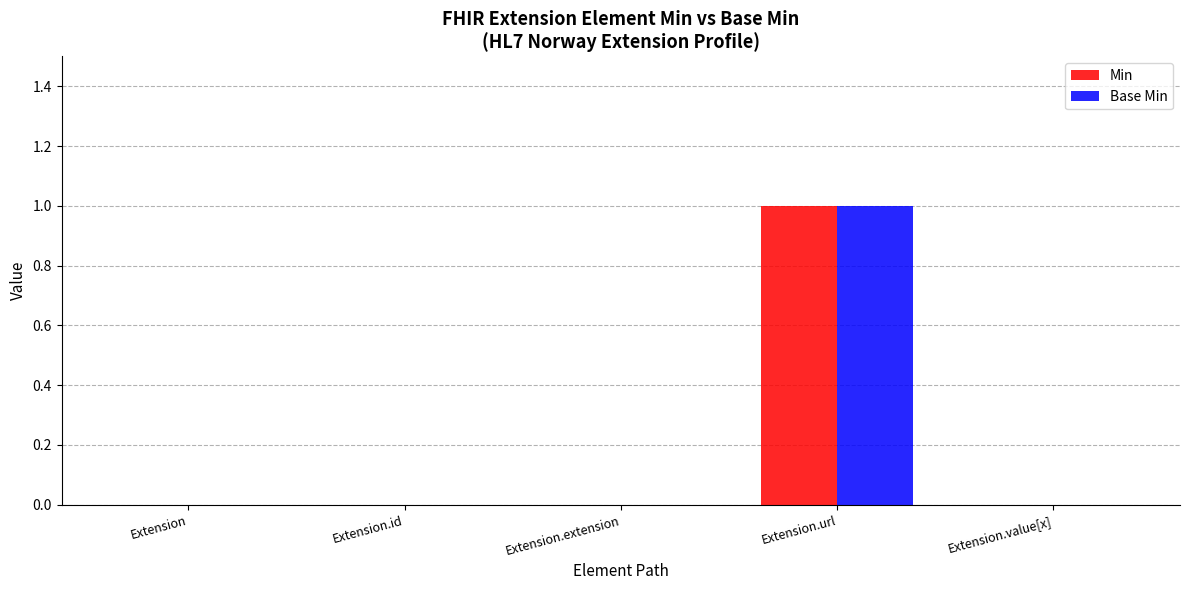

What are all the series names shown in the legend?

Min, Base Min